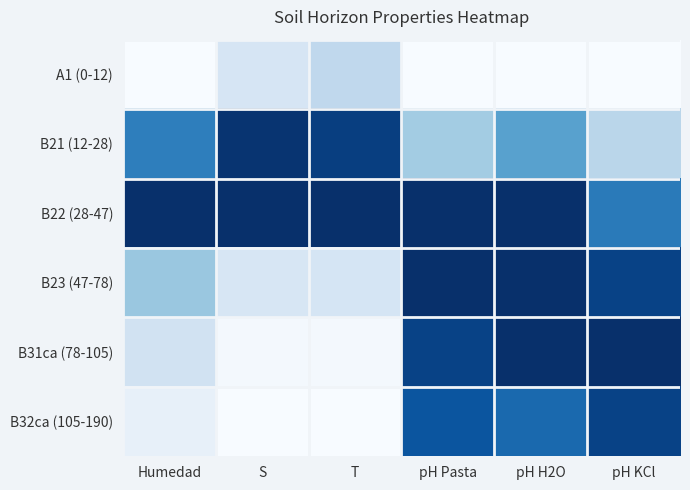

Reading left to right, what are all the values shown in this chart?

A1 (0-12): Humedad=0.0	S=0.2	T=0.3	pH Pasta=0.0	pH H2O=0.0	pH KCl=0.0
B21 (12-28): Humedad=0.7	S=1.0	T=0.9	pH Pasta=0.4	pH H2O=0.6	pH KCl=0.3
B22 (28-47): Humedad=1.0	S=1.0	T=1.0	pH Pasta=1.0	pH H2O=1.0	pH KCl=0.7
B23 (47-78): Humedad=0.4	S=0.2	T=0.2	pH Pasta=1.0	pH H2O=1.0	pH KCl=0.9
B31ca (78-105): Humedad=0.2	S=0.0	T=0.0	pH Pasta=0.9	pH H2O=1.0	pH KCl=1.0
B32ca (105-190): Humedad=0.1	S=0.0	T=0.0	pH Pasta=0.9	pH H2O=0.8	pH KCl=0.9